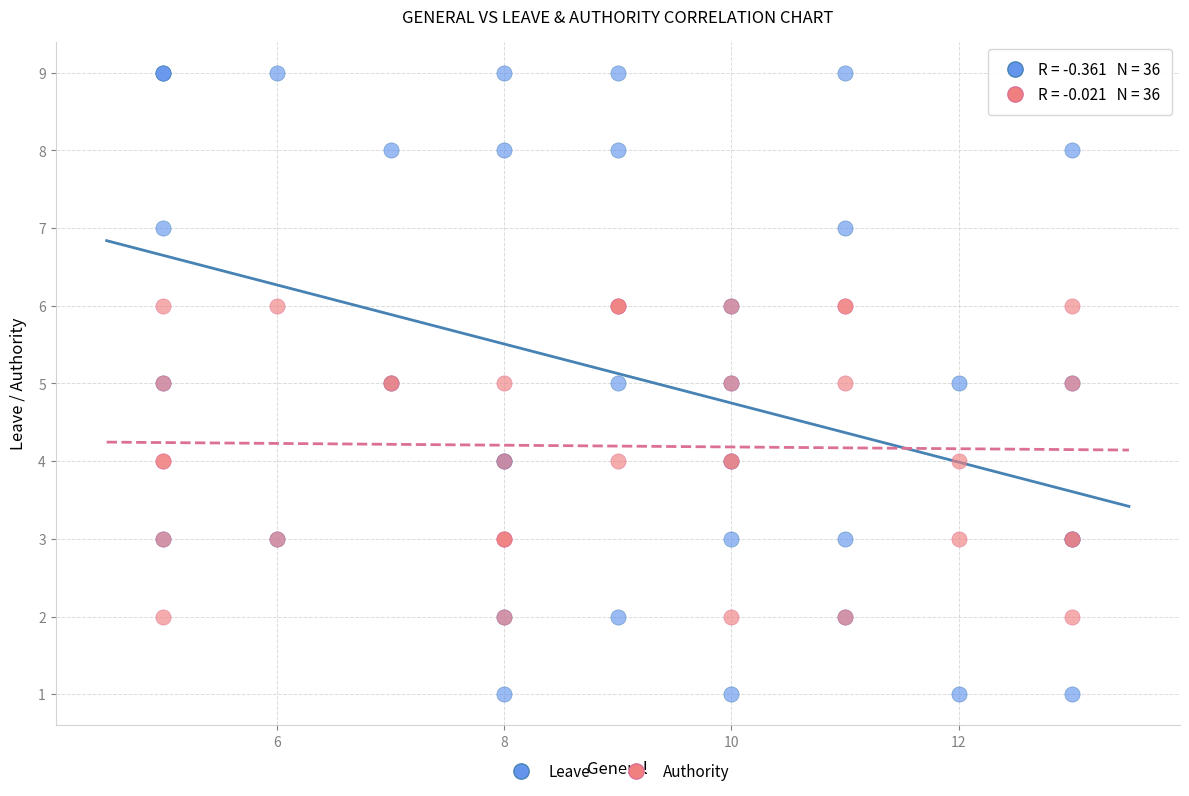

What is the X range (max minus min) for the scatter plot?

8